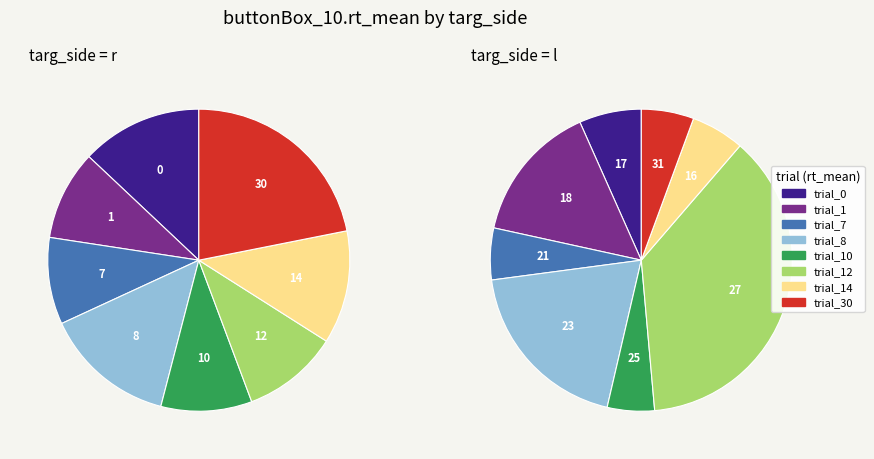

To the nearest percent, what is the average slice percentage?

12%